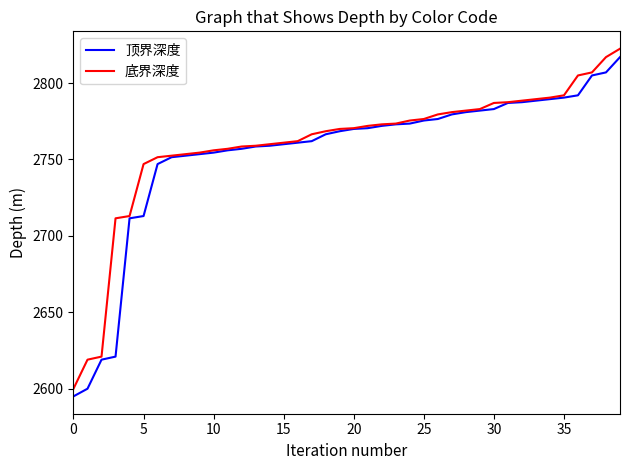

What is the highest value of the 底界深度 series?

2822.5